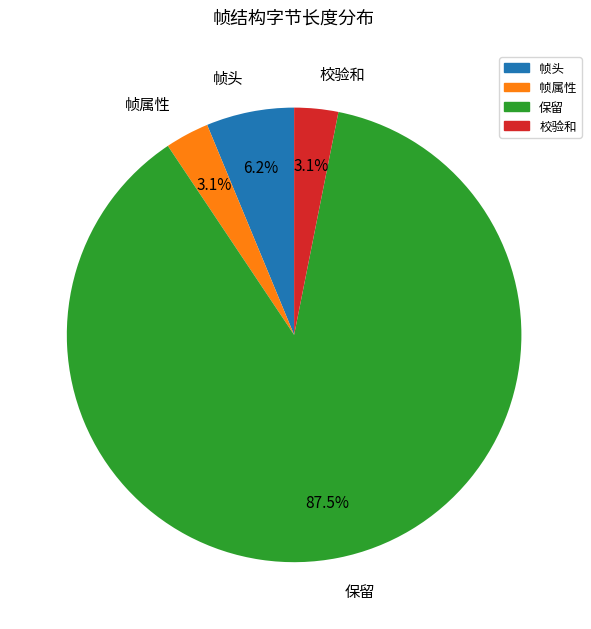

To the nearest percent, what is the average slice percentage?

25%